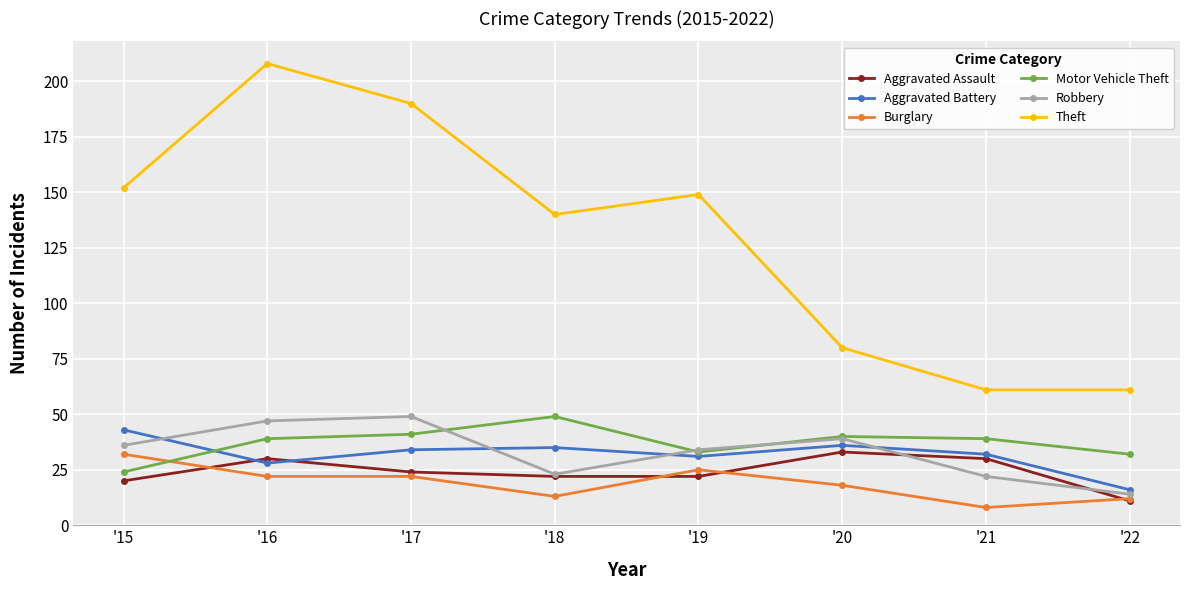

The Aggravated Assault series shows 22 at '19. True or false?

True